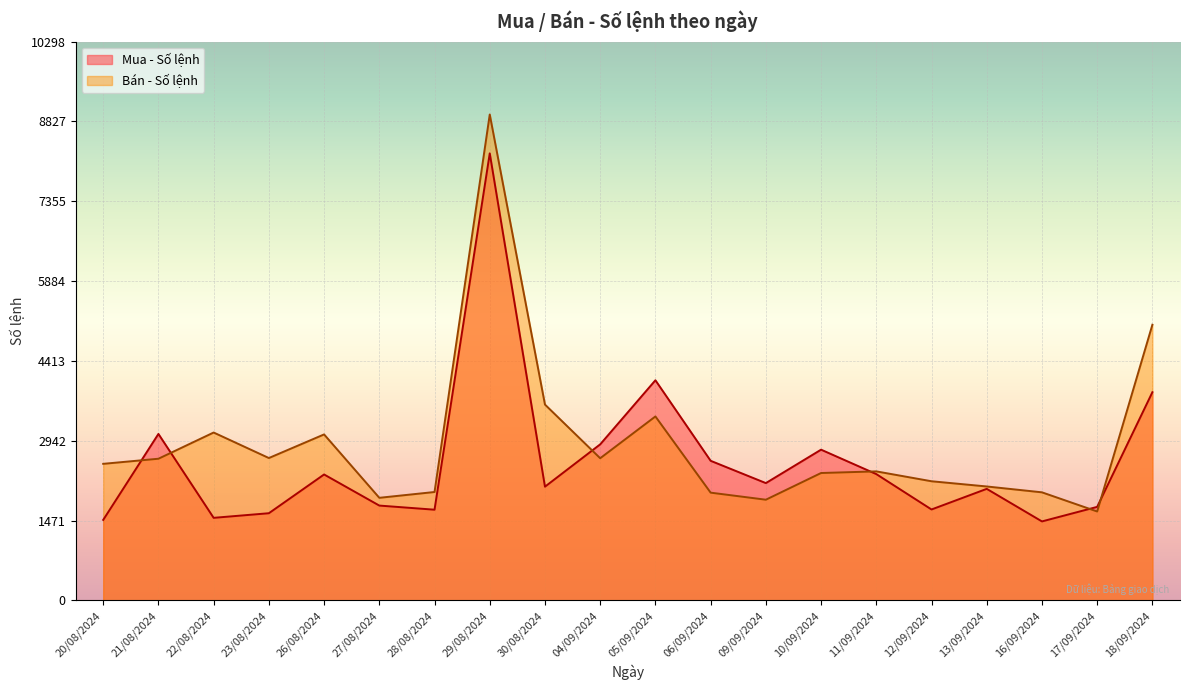

Reading left to right, transcribe all the data shown in this chart.

Mua - Số lệnh: 18/09/2024=3838	17/09/2024=1725	16/09/2024=1457	13/09/2024=2057	12/09/2024=1677	11/09/2024=2329	10/09/2024=2779	09/09/2024=2163	06/09/2024=2574	05/09/2024=4058	04/09/2024=2877	30/08/2024=2097	29/08/2024=8239	28/08/2024=1673	27/08/2024=1749	26/08/2024=2322	23/08/2024=1608	22/08/2024=1523	21/08/2024=3069	20/08/2024=1485
Bán - Số lệnh: 18/09/2024=5081	17/09/2024=1640	16/09/2024=1993	13/09/2024=2101	12/09/2024=2197	11/09/2024=2379	10/09/2024=2349	09/09/2024=1857	06/09/2024=1987	05/09/2024=3391	04/09/2024=2621	30/08/2024=3610	29/08/2024=8955	28/08/2024=1999	27/08/2024=1892	26/08/2024=3060	23/08/2024=2625	22/08/2024=3095	21/08/2024=2612	20/08/2024=2518